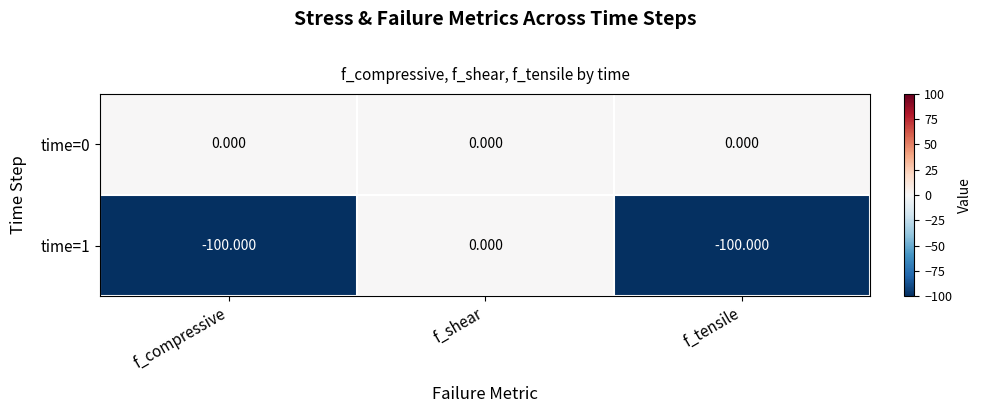

At which category is the sum across all series the highest?

f_shear